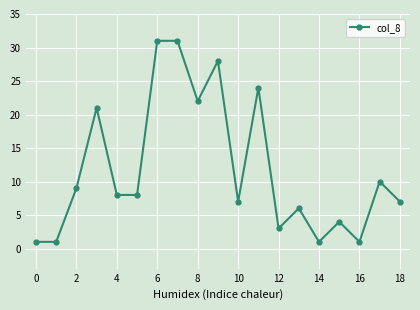

True or false: the data has more than 1 interior local peaks.

True